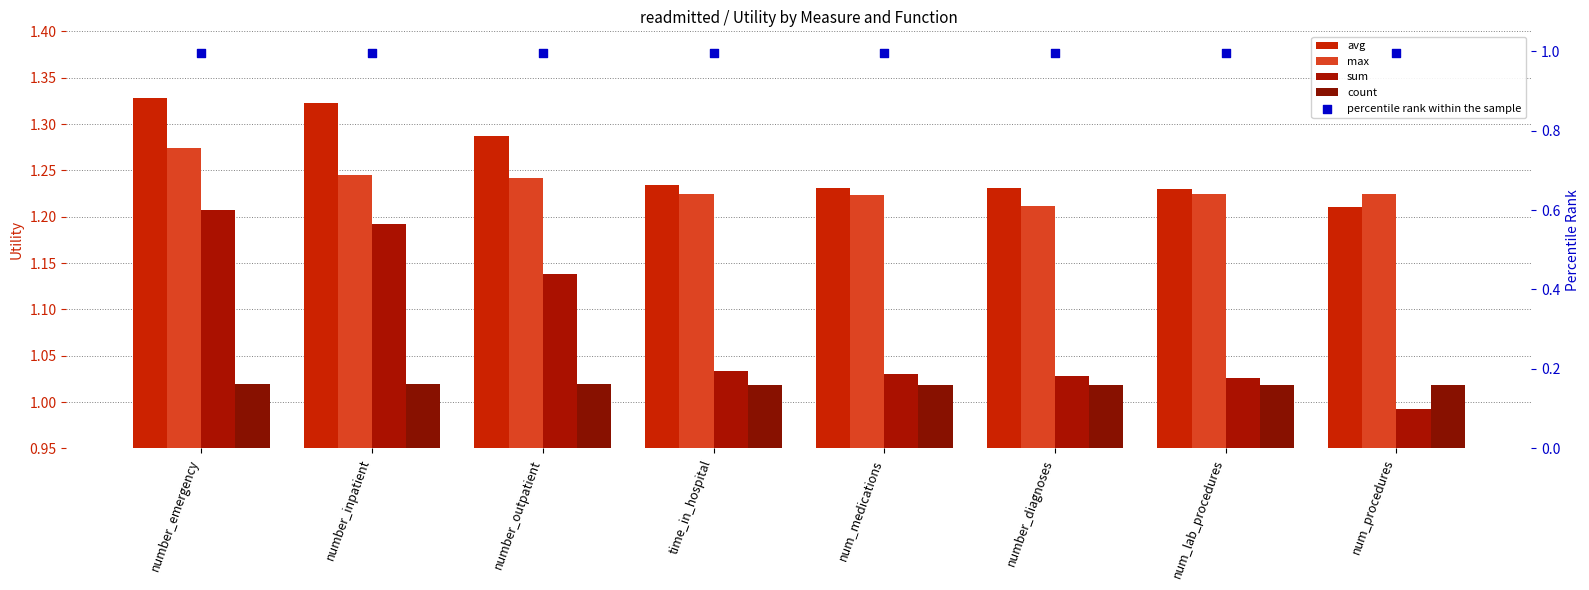

At how many categories does at least one series exceed 1?

8